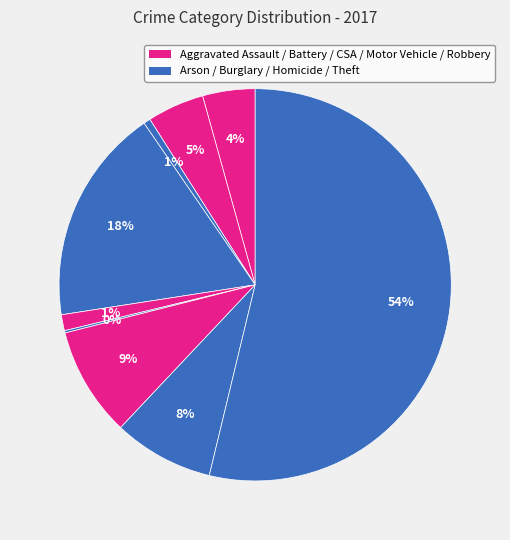

How many segments does this pie chart have?

9